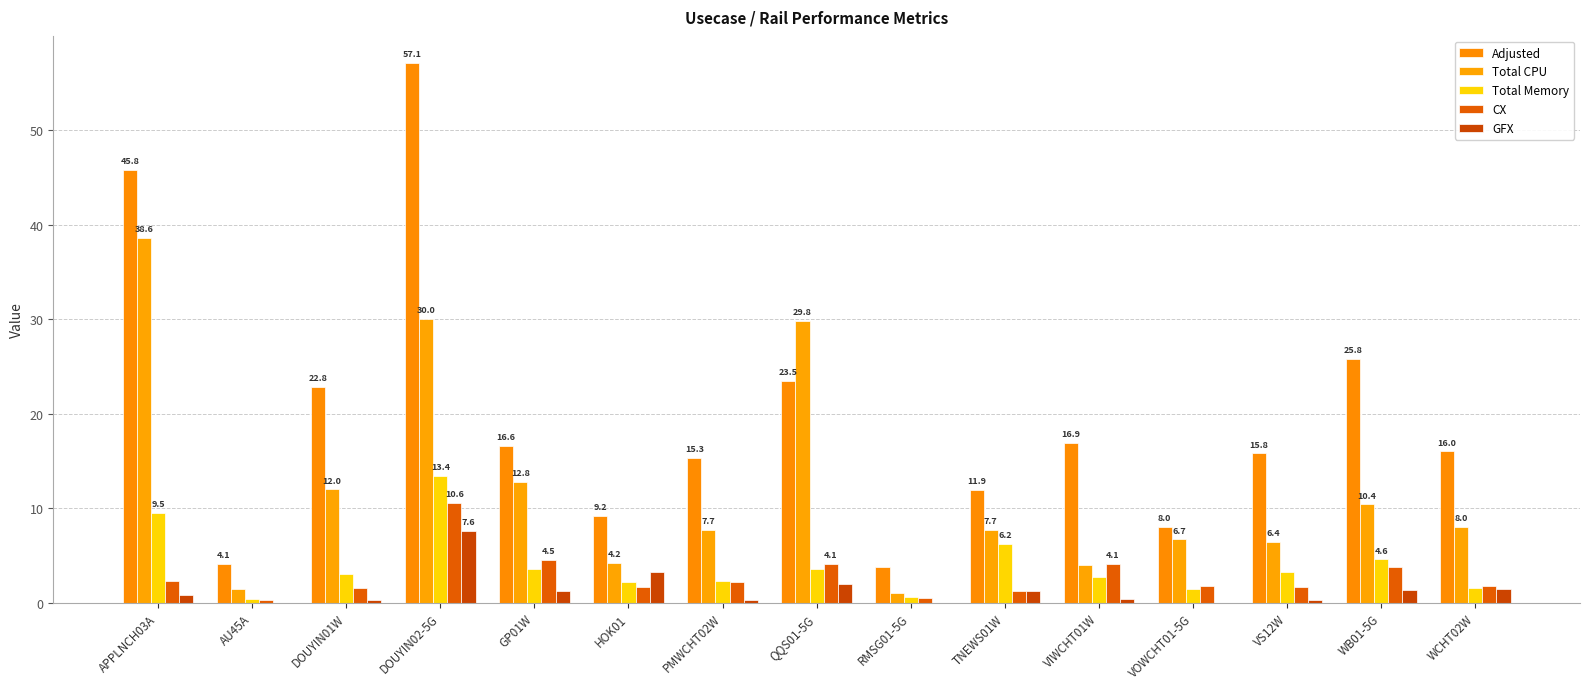

What are all the series names shown in the legend?

Adjusted, Total CPU, Total Memory, CX, GFX